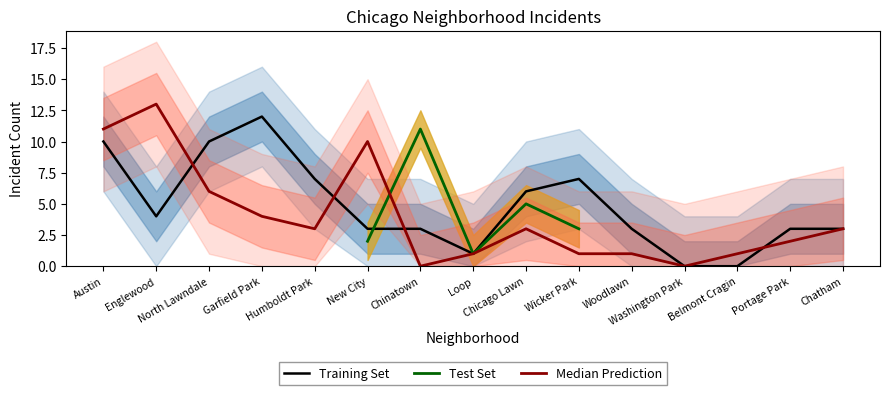

What position from the right is Englewood?

14